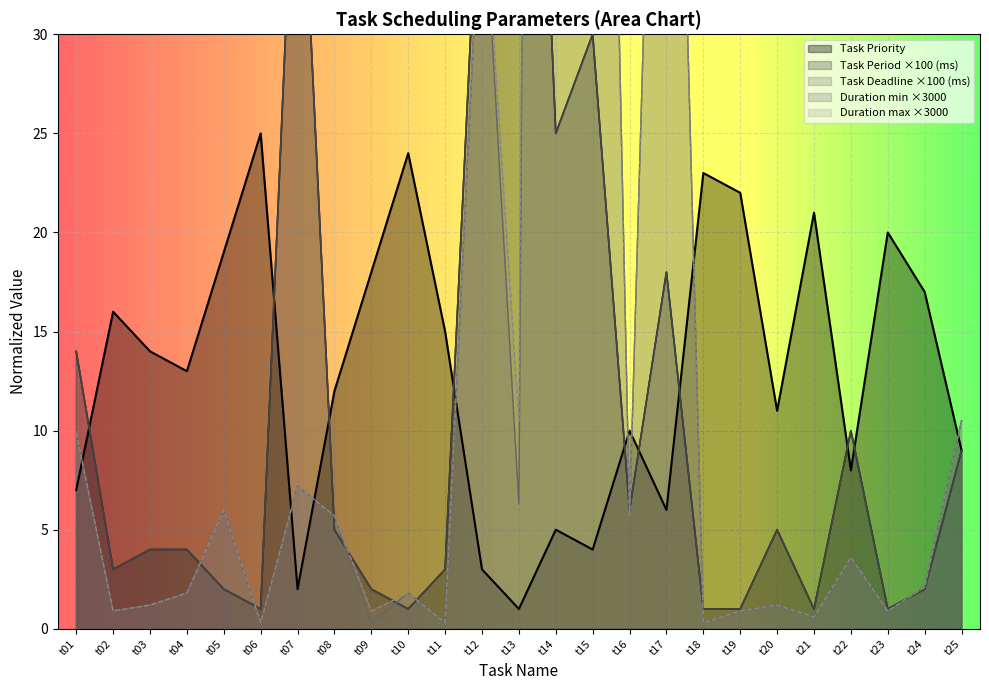

How many intersections are there between Task Period (ms) and Duration max?

11